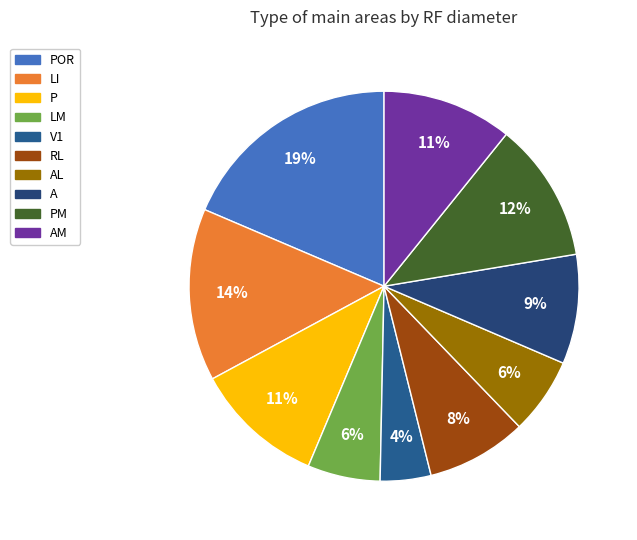

Does V1 represent more than half of the total?

No